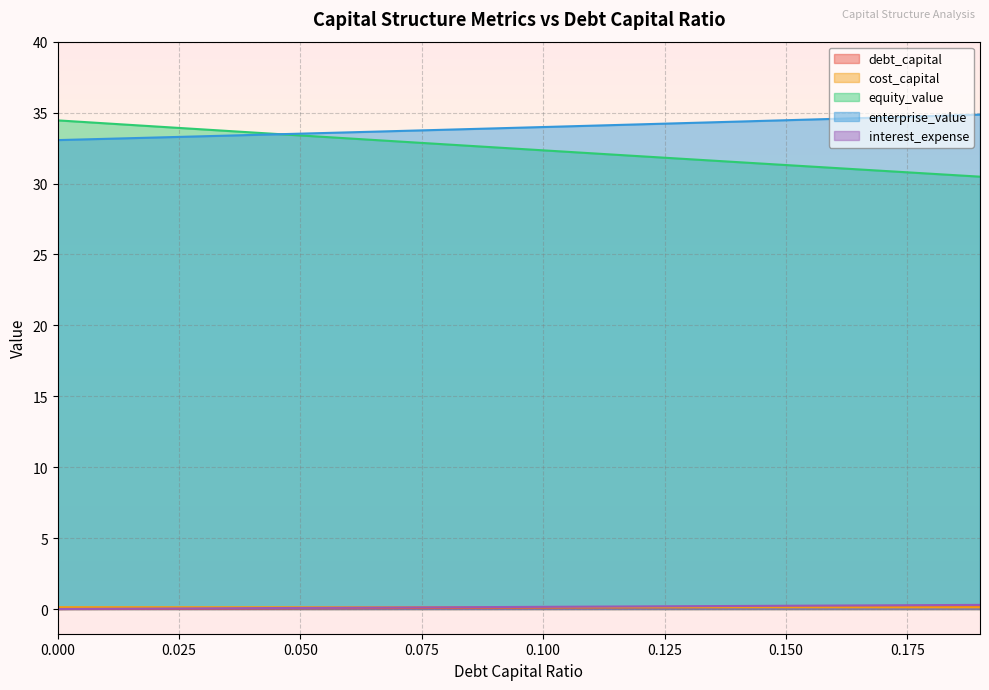

What is the difference between the maximum and second lowest values in the interest_expense series?

0.3